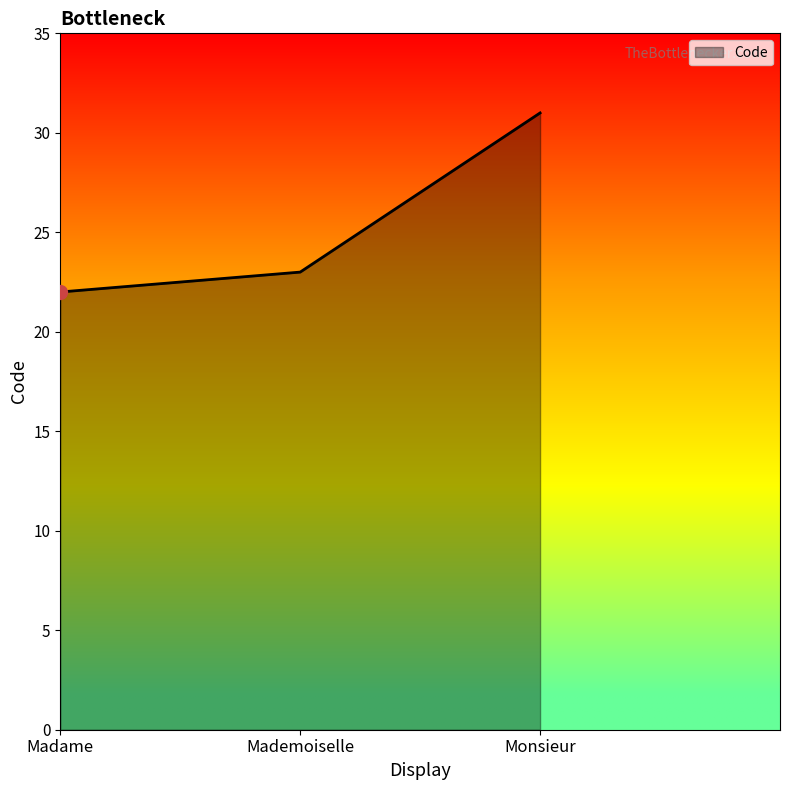

What is the ratio of the value at Madame to the value at Monsieur?

0.7